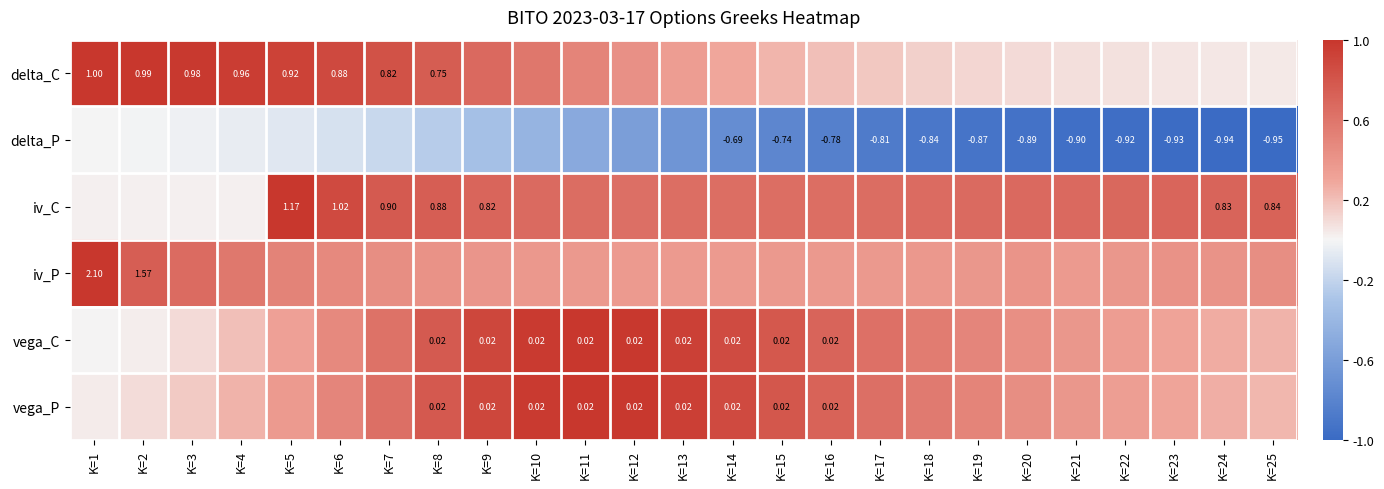

Is the value of iv_C at K=3 greater than the value of iv_P at K=15?

No